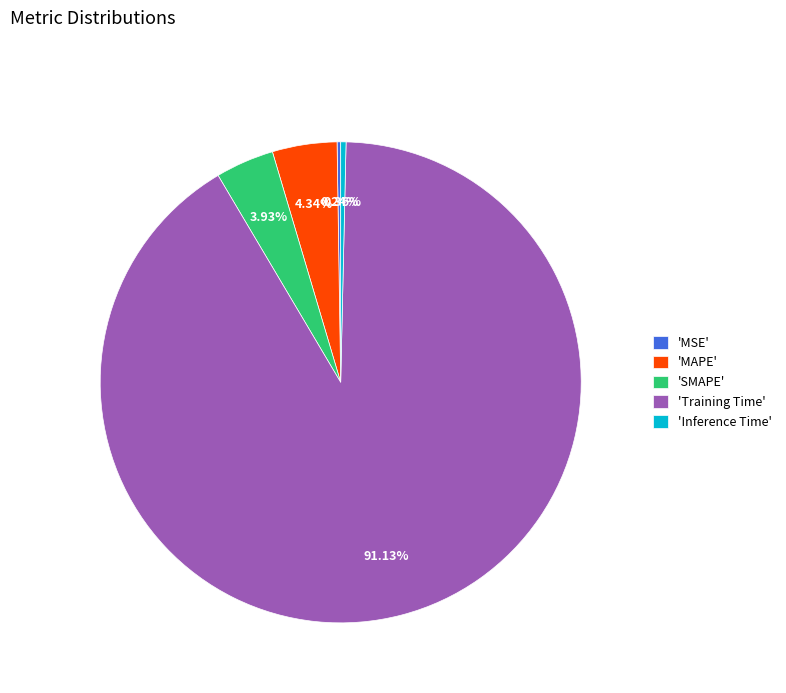

Between 'Training Time' and 'SMAPE', which is larger?

'Training Time'